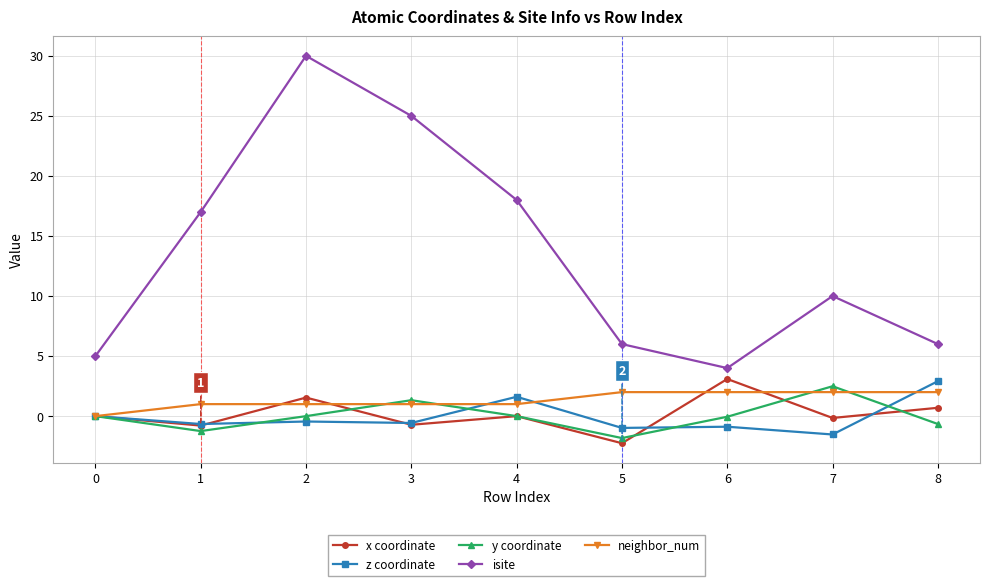

At which category is the sum across all series the highest?

2